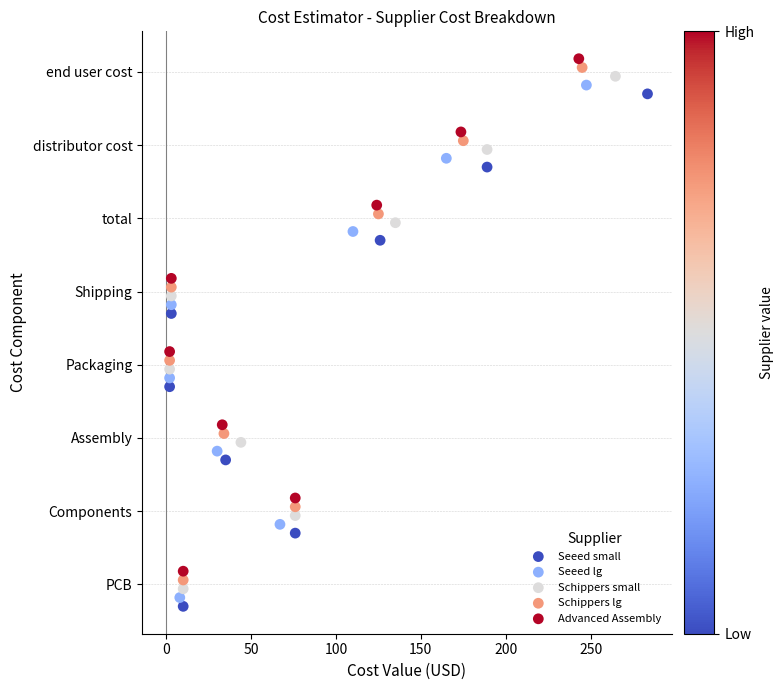

What are all the series names shown in the legend?

Seeed small, Seeed lg, Schippers small, Schippers lg, Advanced Assembly